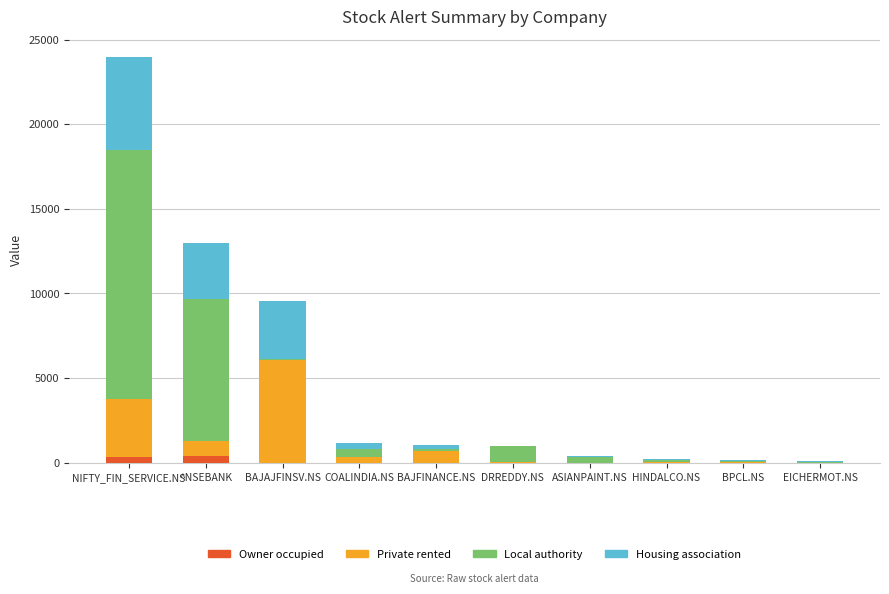

Is it true that Owner occupied equals 0.0 at HINDALCO.NS?

True